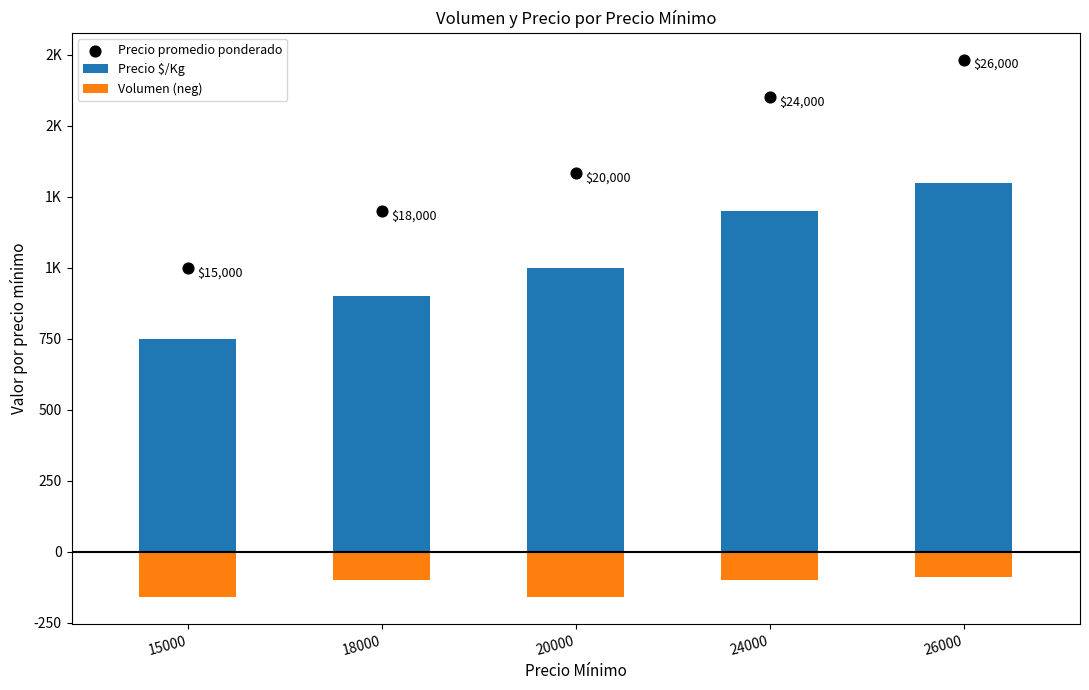

Which series reaches the maximum Y coordinate?

Precio promedio ponderado